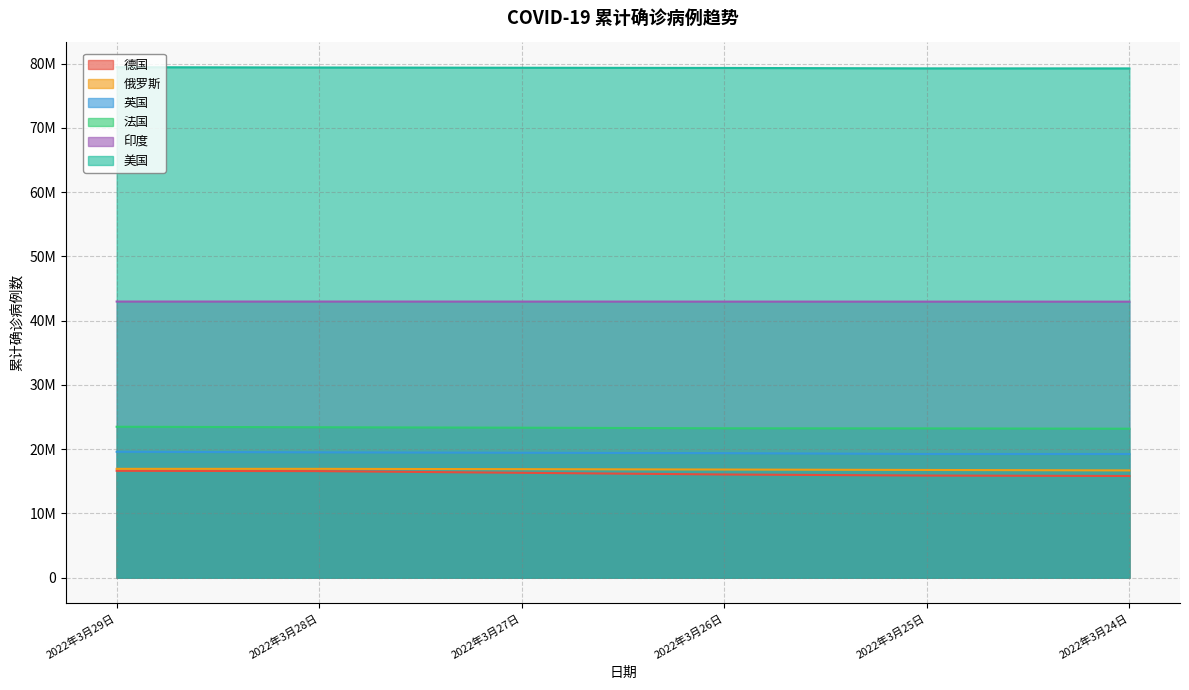

What is the value of the 俄罗斯 point at the 2nd from the left?

16943915